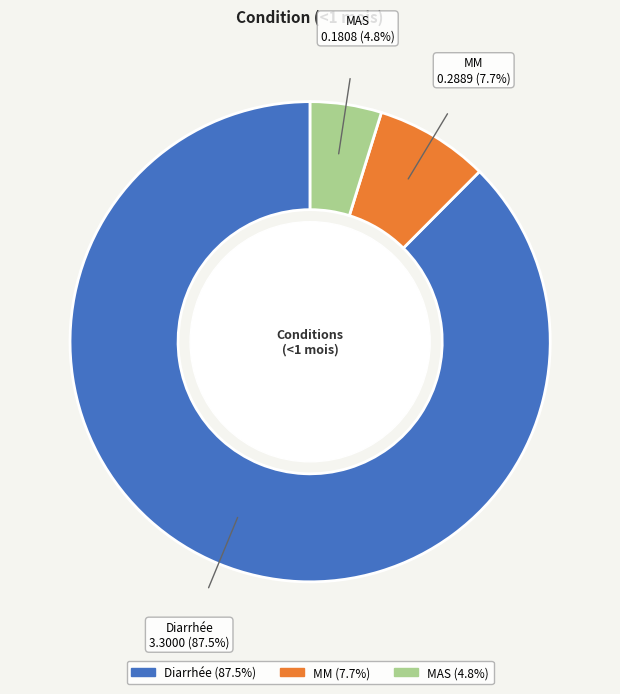

Which category has the smallest portion of the pie?

MAS